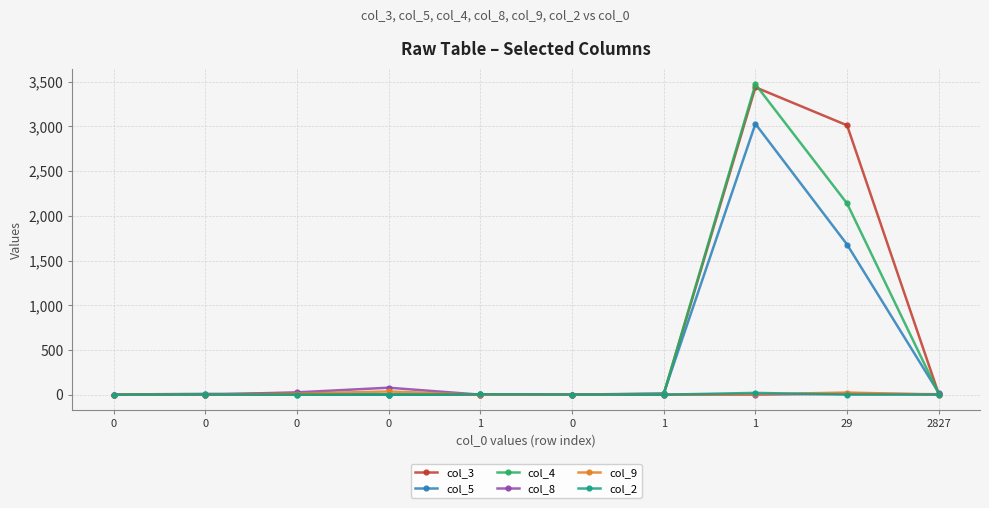

What is the label of the 8th point from the left?

1